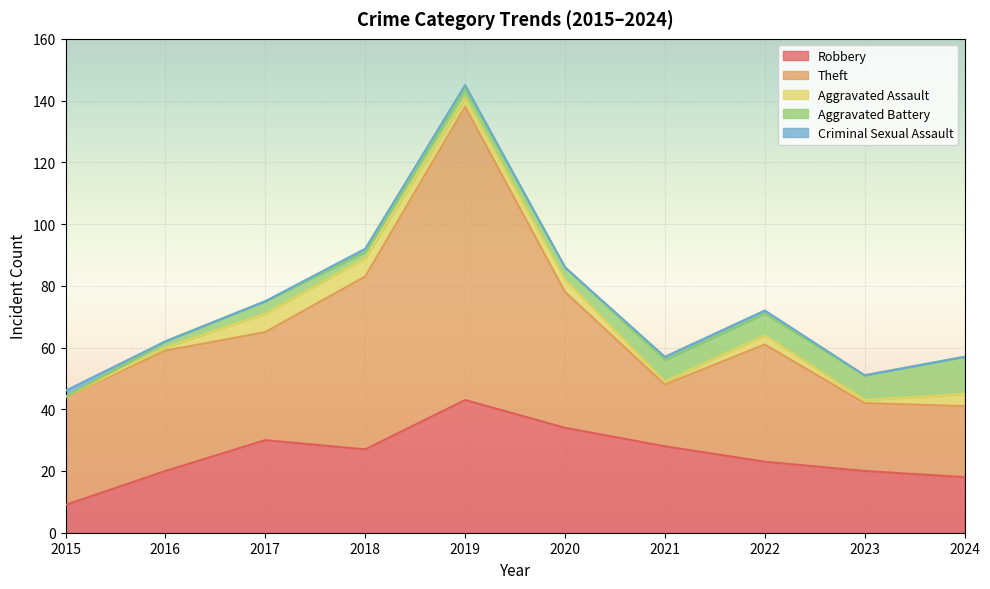

Reading left to right, extract all data points from this chart.

Robbery: 2015=9	2016=20	2017=30	2018=27	2019=43	2020=34	2021=28	2022=23	2023=20	2024=18
Theft: 2015=35	2016=39	2017=35	2018=56	2019=95	2020=44	2021=20	2022=38	2023=22	2024=23
Aggravated Assault: 2015=0	2016=1	2017=6	2018=6	2019=3	2020=4	2021=1	2022=3	2023=1	2024=4
Aggravated Battery: 2015=0	2016=2	2017=4	2018=2	2019=3	2020=4	2021=7	2022=7	2023=8	2024=12
Criminal Sexual Assault: 2015=2	2016=0	2017=0	2018=1	2019=1	2020=0	2021=1	2022=1	2023=0	2024=0